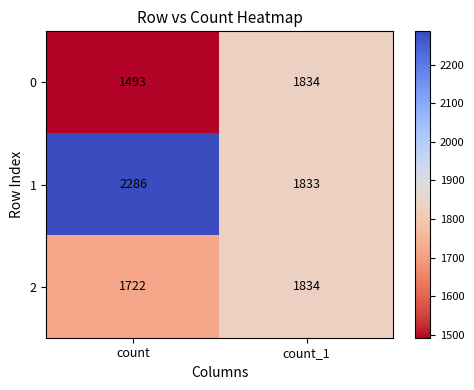

What is the difference between the highest and lowest values at count?

793